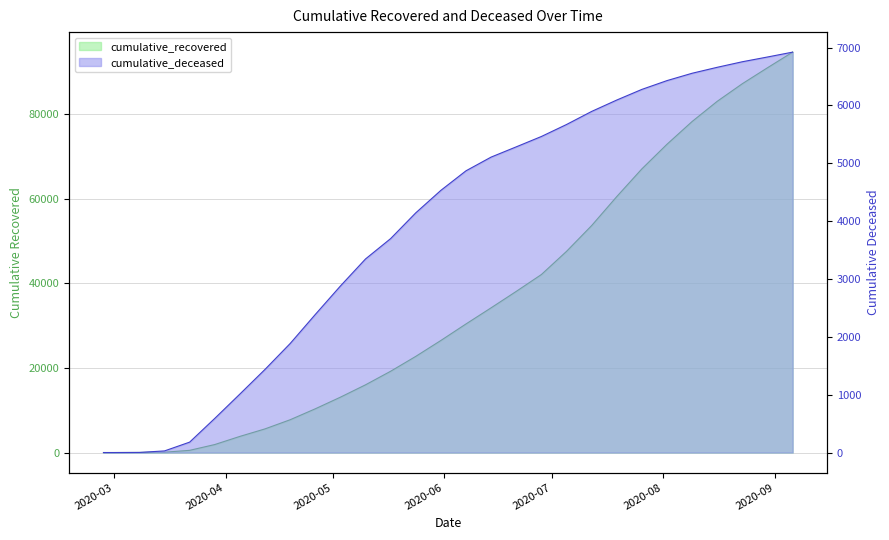

How many values in the cumulative_recovered series are below 26491?

14